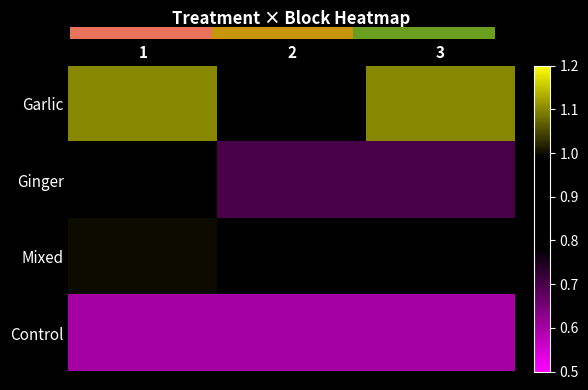

Is it true that Mixed equals 0.3 at 1?

False